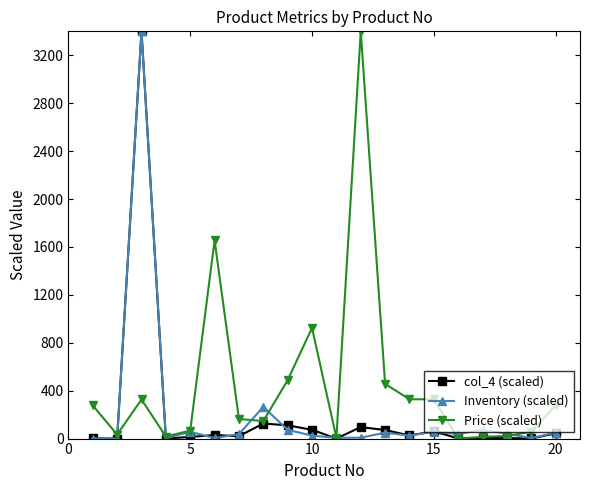

What is the sum of all Inventory (scaled) values?

4217.2